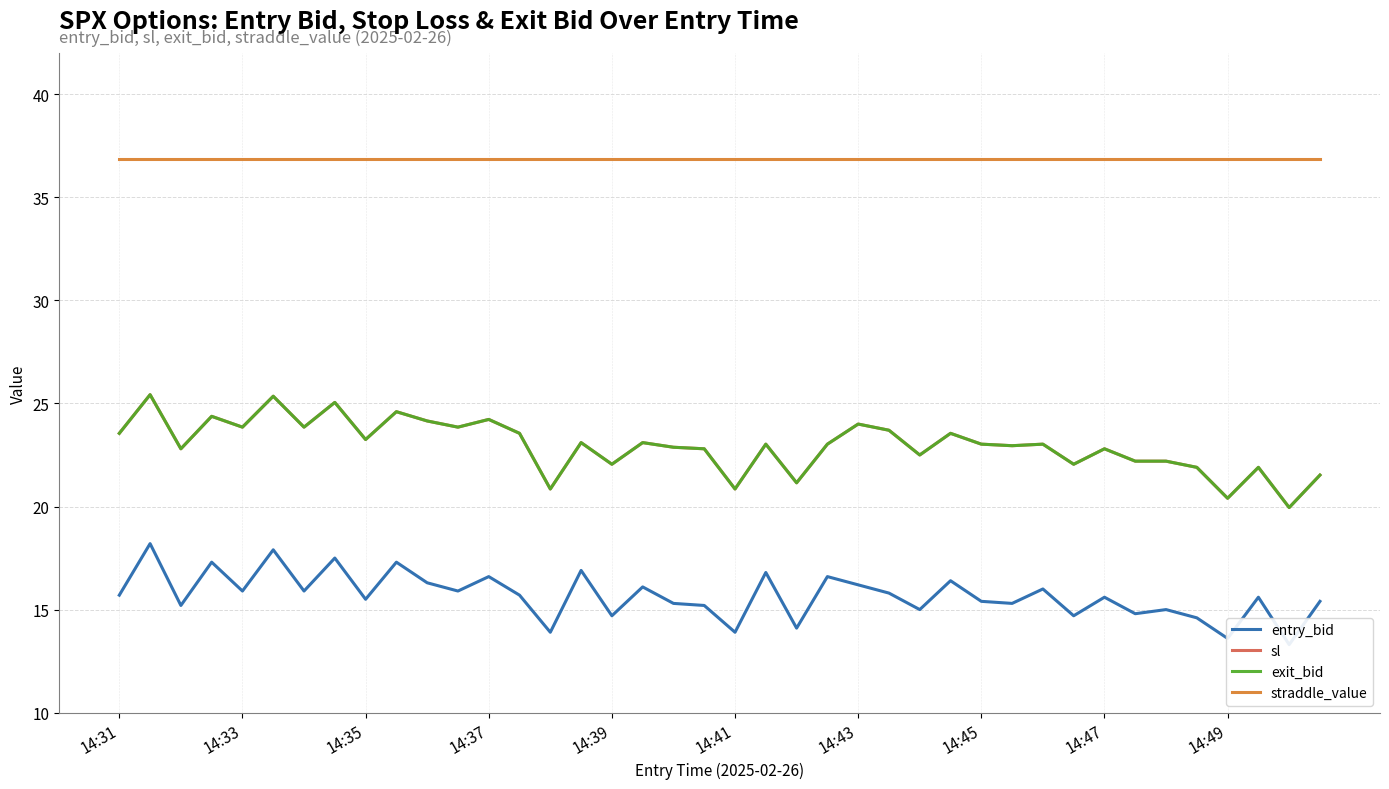

Where is the first local maximum for sl?

14:33